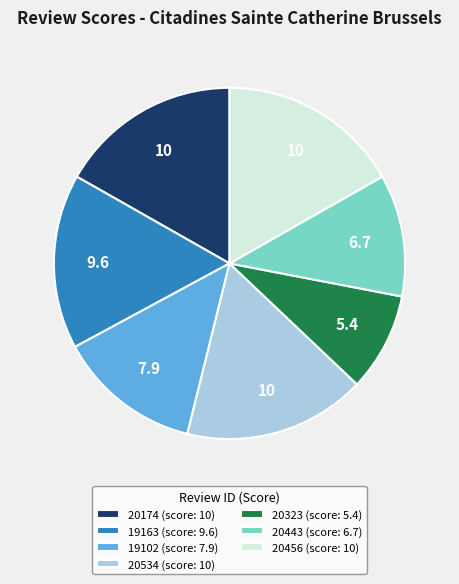

Is 20456 the majority of the pie?

No